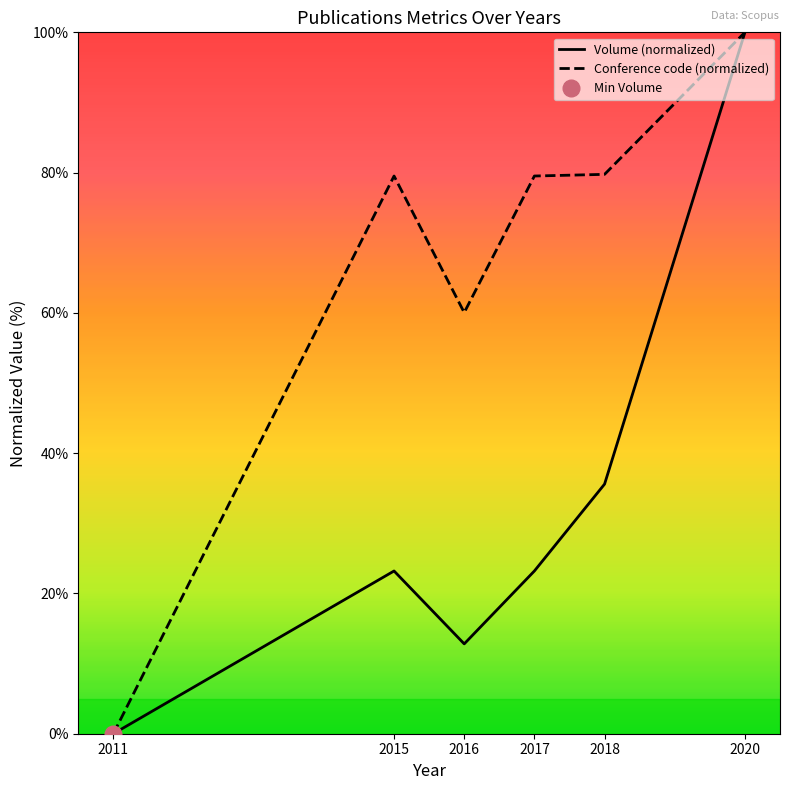

Which label corresponds to the smallest value in the chart?

2011